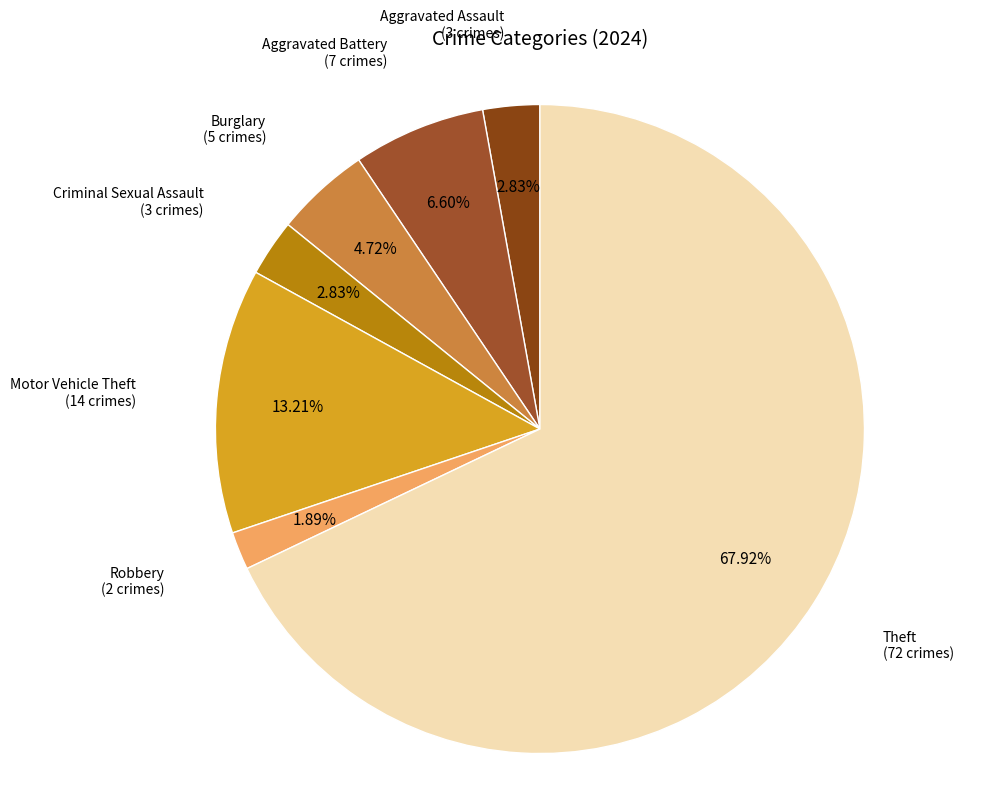

What percentage is the Motor Vehicle Theft slice, to the nearest percent?

13%